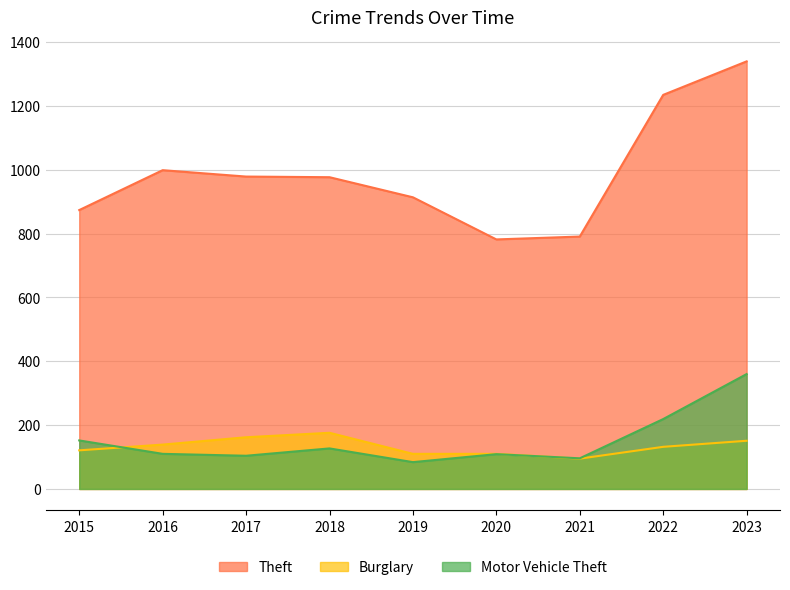

True or false: Motor Vehicle Theft and Theft intersect in this chart.

False